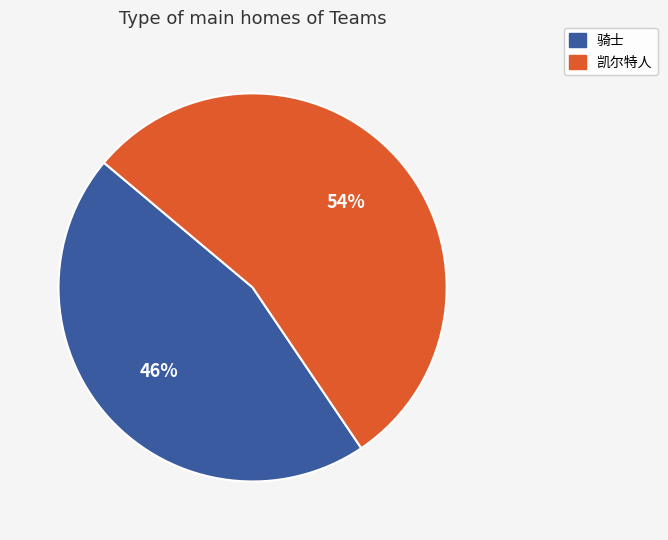

Does any single category account for the majority?

Yes